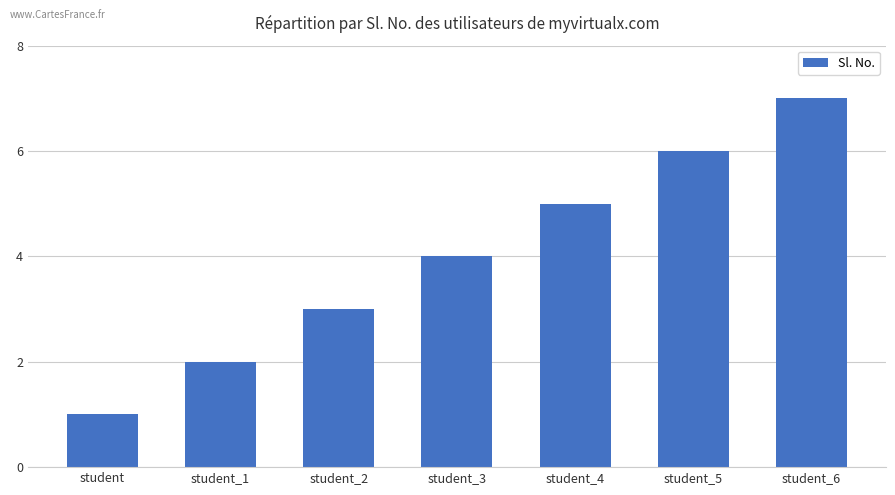

What is the change in value from student_4 to student_5?

+1